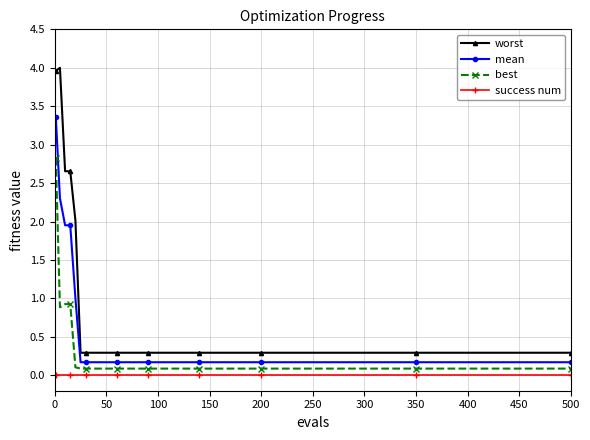

What is the minimum value for best?

0.1